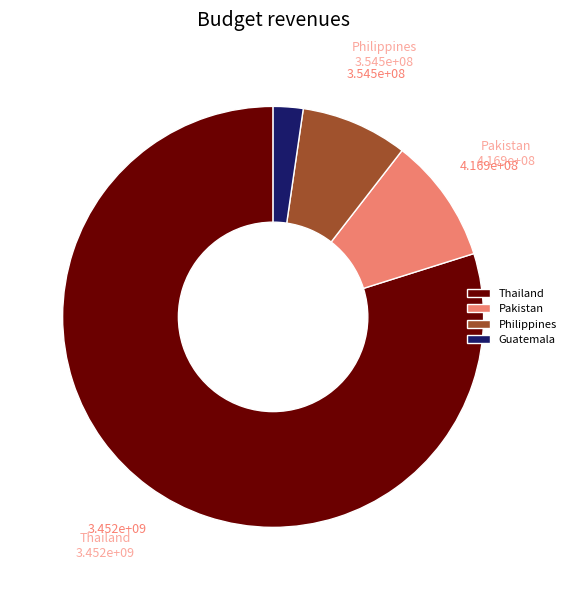

Which category has the smallest portion of the pie?

Guatemala